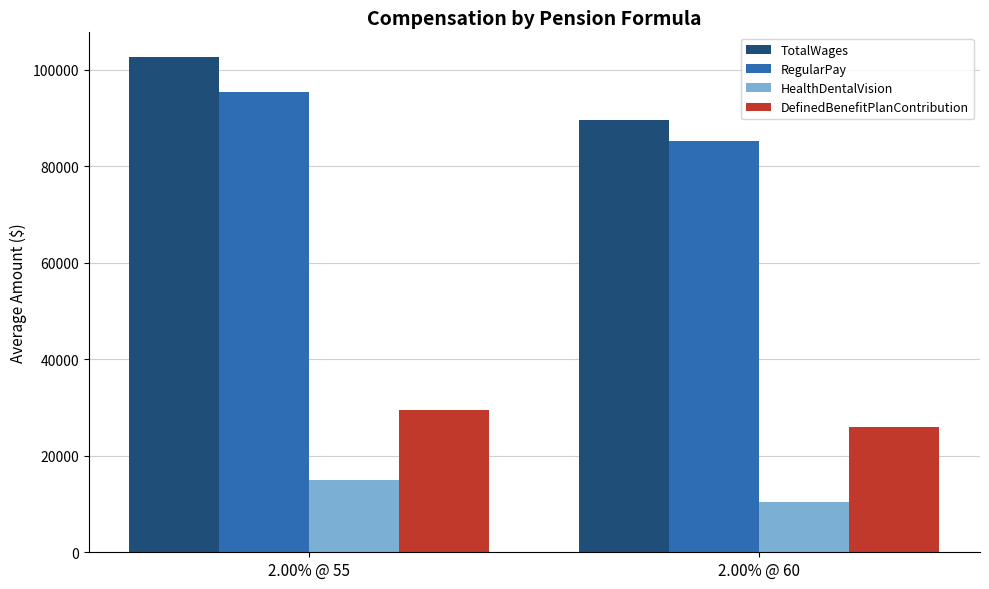

What is the total value across all series at 2.00% @ 55?

242552.1